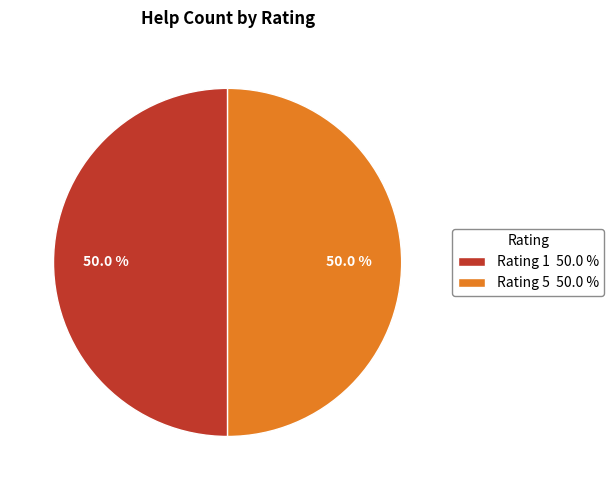

What is the total percentage of Rating 5 50.0 % and Rating 1 50.0 %?

100.0%